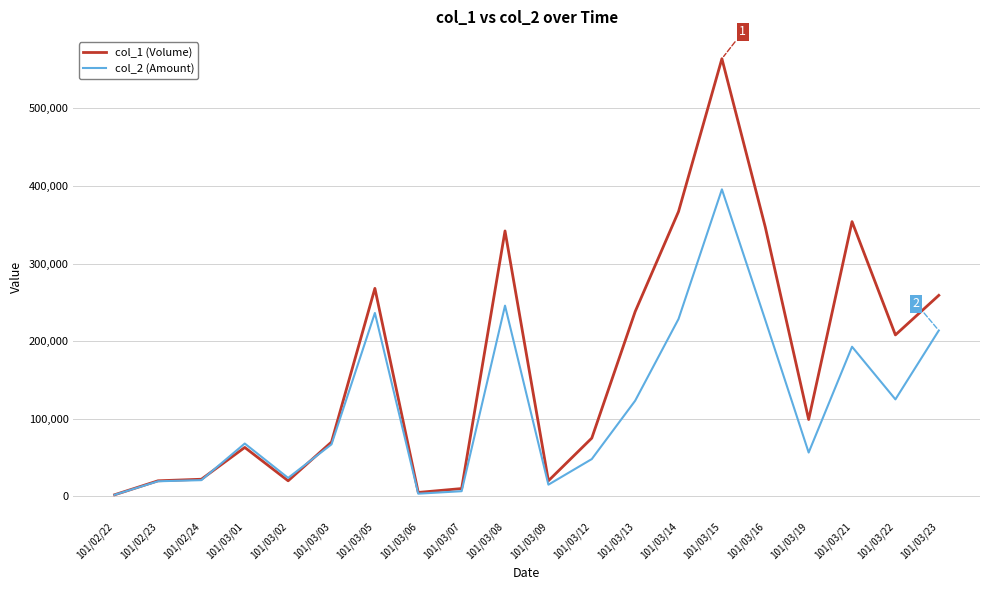

The col_1 (Volume) series shows 564000 at 101/03/15. True or false?

True